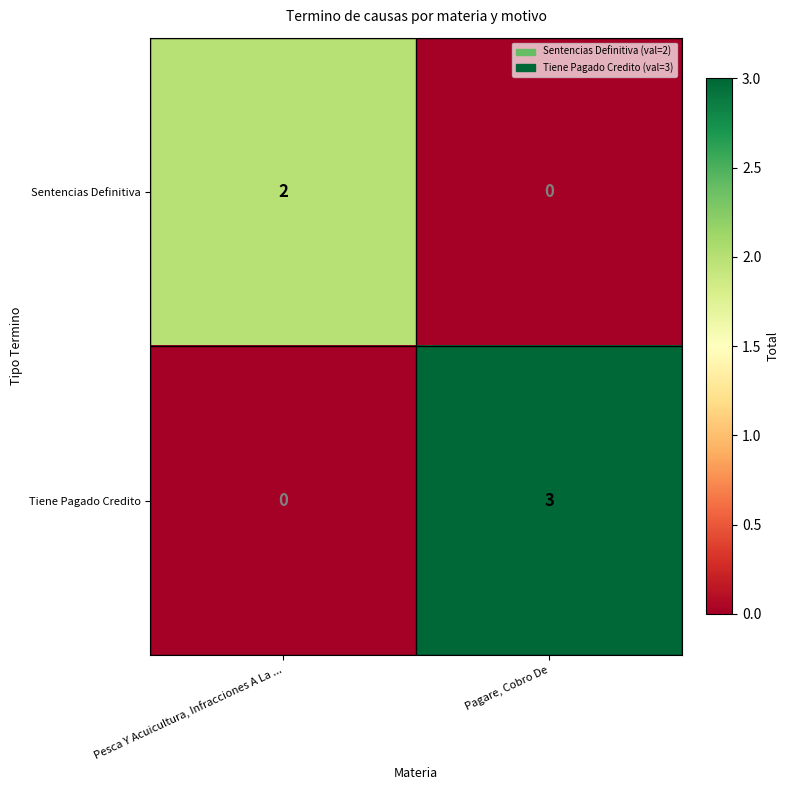

Rank the series by their average value, from highest to lowest.

Tiene Pagado Credito, Sentencias Definitiva